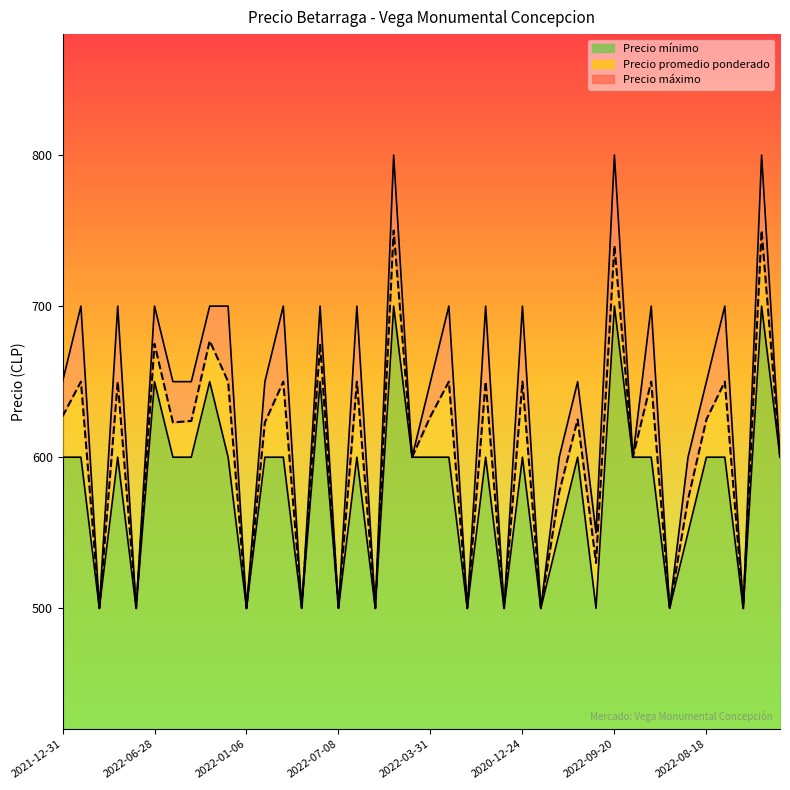

What is the maximum value shown in the chart?

800